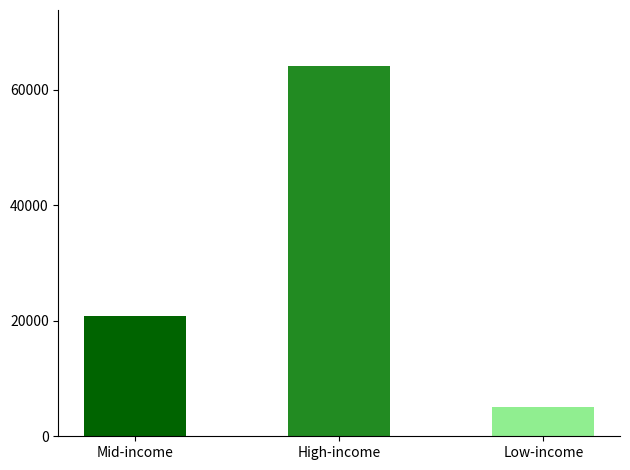

Reading left to right, what are all the values shown in this chart?

20884	64211	4987